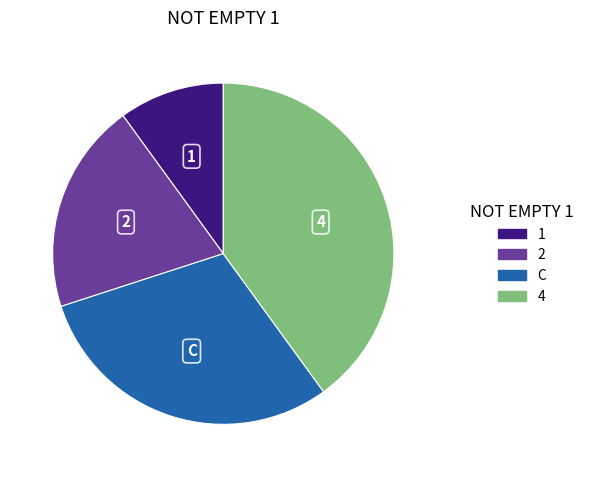

Rank the categories by value from highest to lowest.

4, C, 2, 1